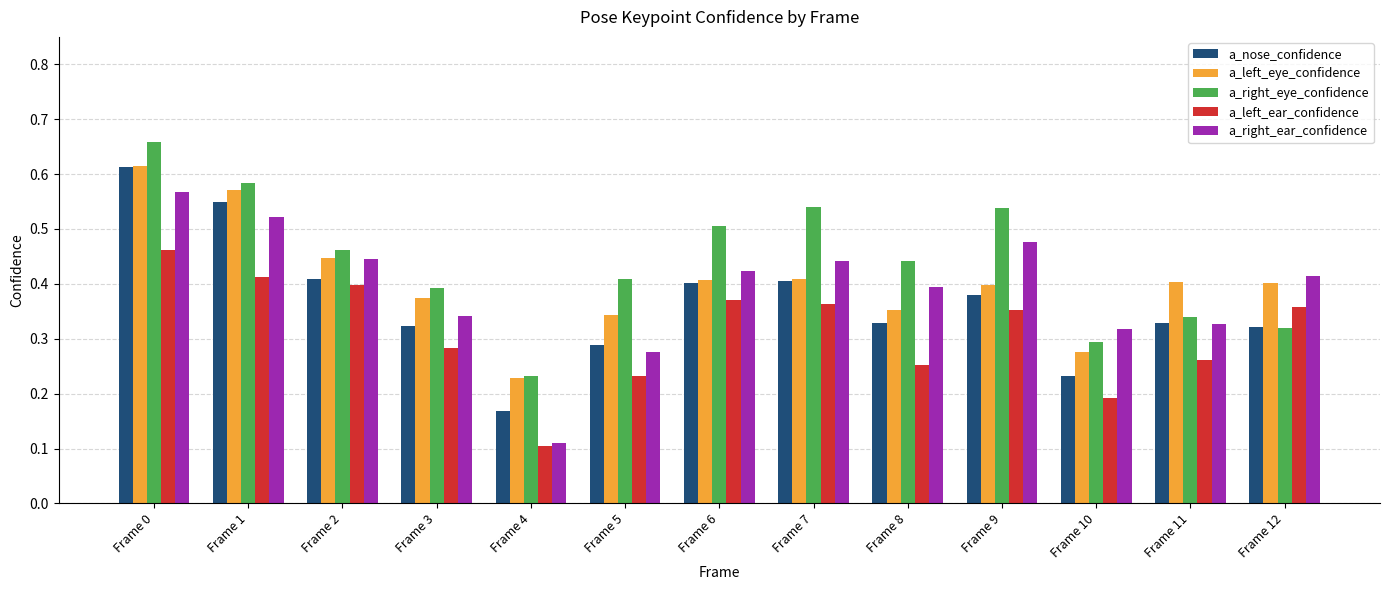

At which category is the sum across all series the highest?

Frame 0